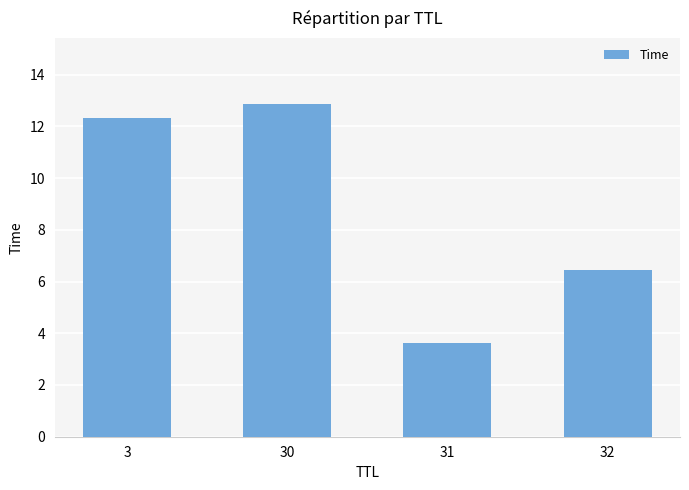

Rank the categories by value from highest to lowest.

30, 3, 32, 31